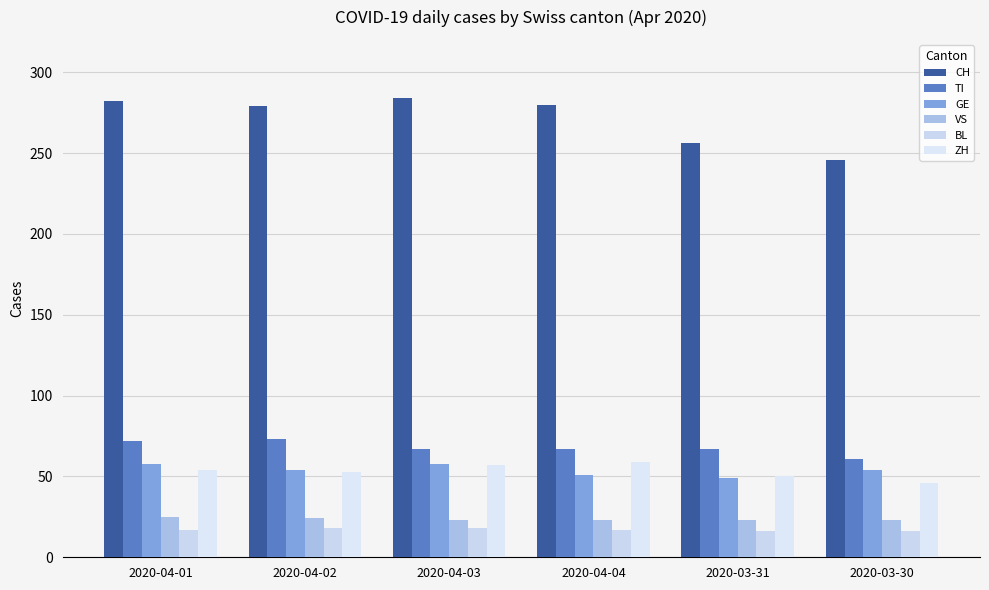

What is the sum of the GE values at 2020-03-31 and 2020-04-04?

100